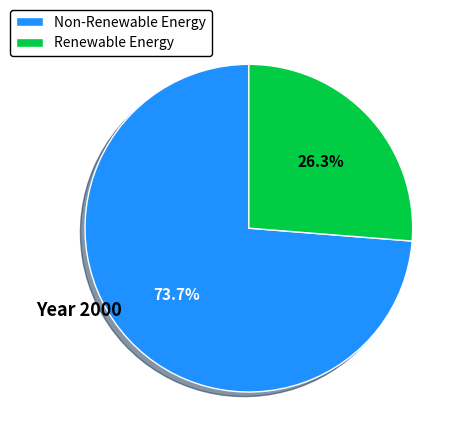

How many slices are in this pie chart?

2